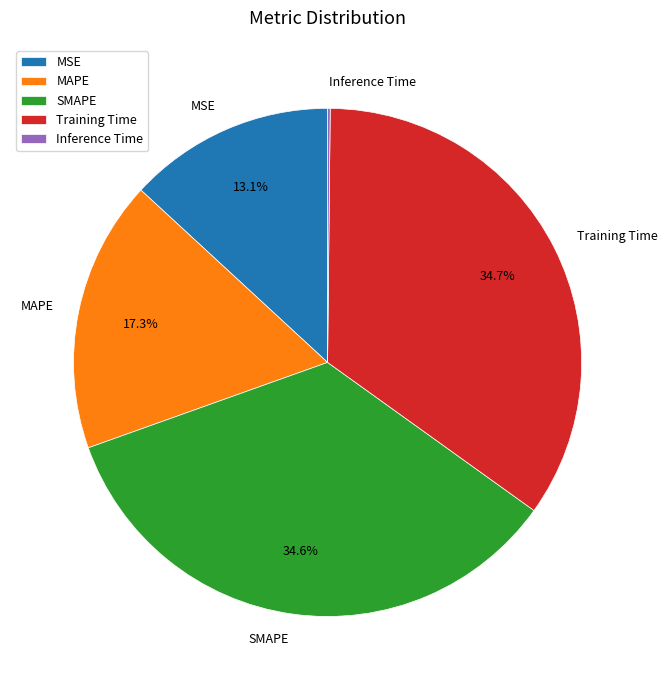

To the nearest percent, what percentage of the pie is MAPE?

17%